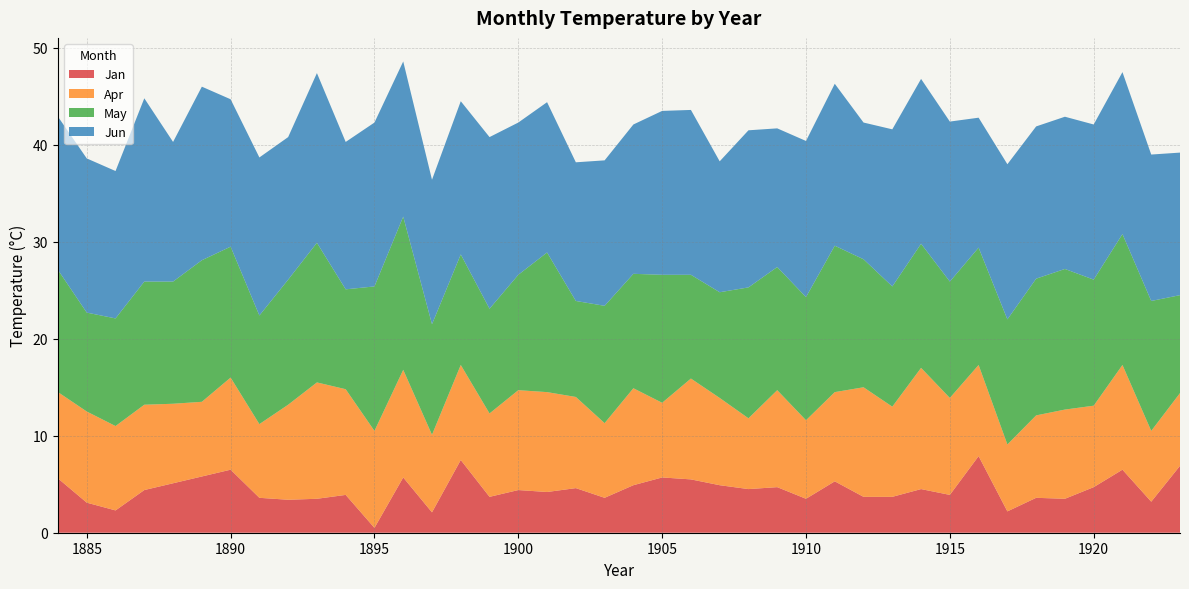

Reading left to right, what are all the values shown in this chart?

Jan: 1884=5.6	1885=3.1	1886=2.3	1887=4.4	1888=5.1	1889=5.8	1890=6.5	1891=3.6	1892=3.4	1893=3.5	1894=3.9	1895=0.5	1896=5.7	1897=2.1	1898=7.5	1899=3.7	1900=4.4	1901=4.2	1902=4.6	1903=3.6	1904=4.9	1905=5.7	1906=5.5	1907=4.9	1908=4.5	1909=4.7	1910=3.5	1911=5.3	1912=3.7	1913=3.7	1914=4.5	1915=3.9	1916=7.9	1917=2.2	1918=3.6	1919=3.5	1920=4.7	1921=6.5	1922=3.2	1923=6.9
Apr: 1884=8.9	1885=9.4	1886=8.7	1887=8.8	1888=8.2	1889=7.7	1890=9.5	1891=7.6	1892=9.8	1893=12.0	1894=10.9	1895=10.0	1896=11.1	1897=8.0	1898=9.8	1899=8.6	1900=10.3	1901=10.3	1902=9.4	1903=7.7	1904=10.0	1905=7.7	1906=10.4	1907=9.0	1908=7.3	1909=10.0	1910=8.1	1911=9.2	1912=11.3	1913=9.3	1914=12.5	1915=10.0	1916=9.4	1917=6.9	1918=8.5	1919=9.2	1920=8.4	1921=10.8	1922=7.3	1923=7.5
May: 1884=12.6	1885=10.2	1886=11.1	1887=12.7	1888=12.6	1889=14.6	1890=13.5	1891=11.2	1892=12.9	1893=14.4	1894=10.3	1895=14.9	1896=15.8	1897=11.4	1898=11.4	1899=10.8	1900=11.9	1901=14.4	1902=9.9	1903=12.1	1904=11.8	1905=13.2	1906=10.7	1907=10.9	1908=13.5	1909=12.7	1910=12.7	1911=15.1	1912=13.2	1913=12.4	1914=12.8	1915=12.0	1916=12.1	1917=12.9	1918=14.1	1919=14.5	1920=13.0	1921=13.5	1922=13.4	1923=10.1
Jun: 1884=15.8	1885=15.9	1886=15.2	1887=18.9	1888=14.4	1889=17.9	1890=15.2	1891=16.3	1892=14.7	1893=17.5	1894=15.2	1895=16.9	1896=16.0	1897=14.9	1898=15.8	1899=17.7	1900=15.7	1901=15.5	1902=14.3	1903=15.0	1904=15.4	1905=16.9	1906=17.0	1907=13.5	1908=16.2	1909=14.3	1910=16.1	1911=16.7	1912=14.1	1913=16.2	1914=17.0	1915=16.5	1916=13.4	1917=16.0	1918=15.7	1919=15.7	1920=16.0	1921=16.7	1922=15.1	1923=14.7